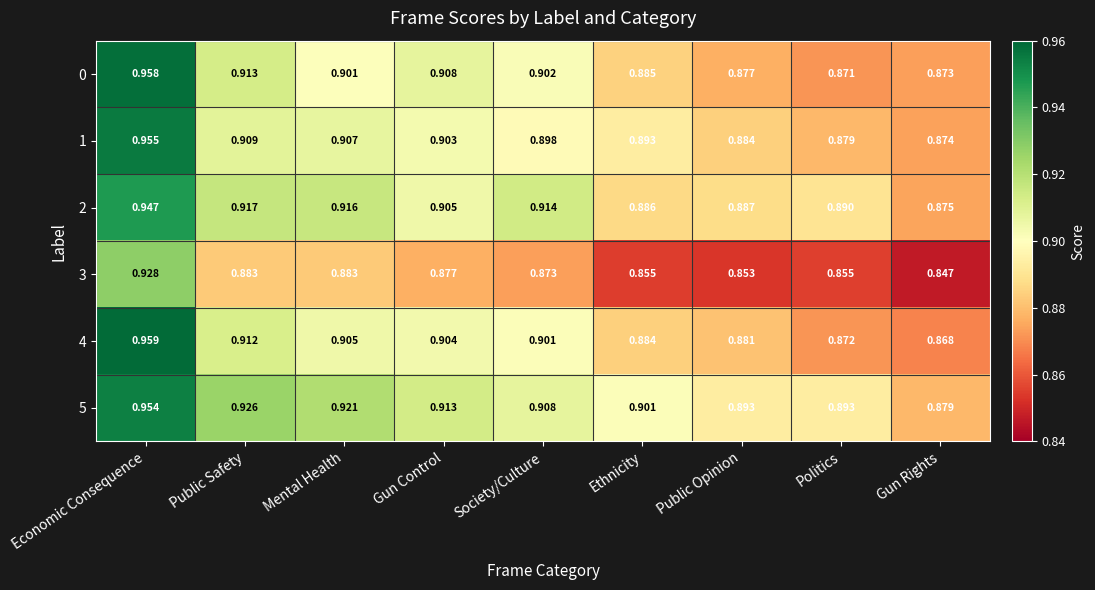

At which category is the sum across all series the highest?

Economic Consequence